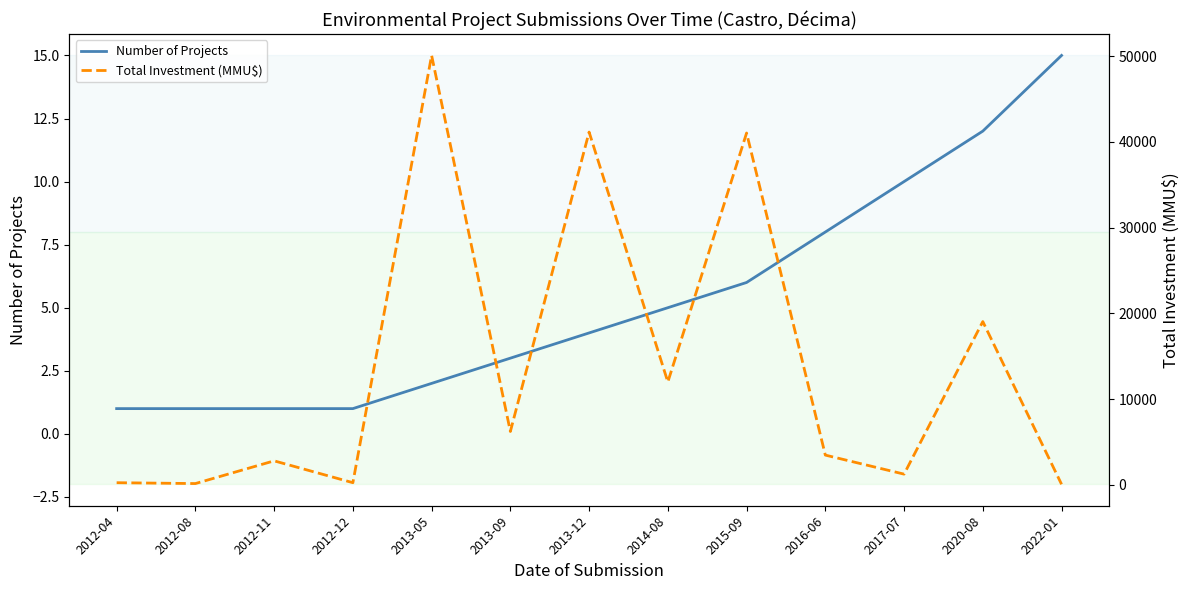

What are all the series names shown in the legend?

Number of Projects, Total Investment (MMU$)